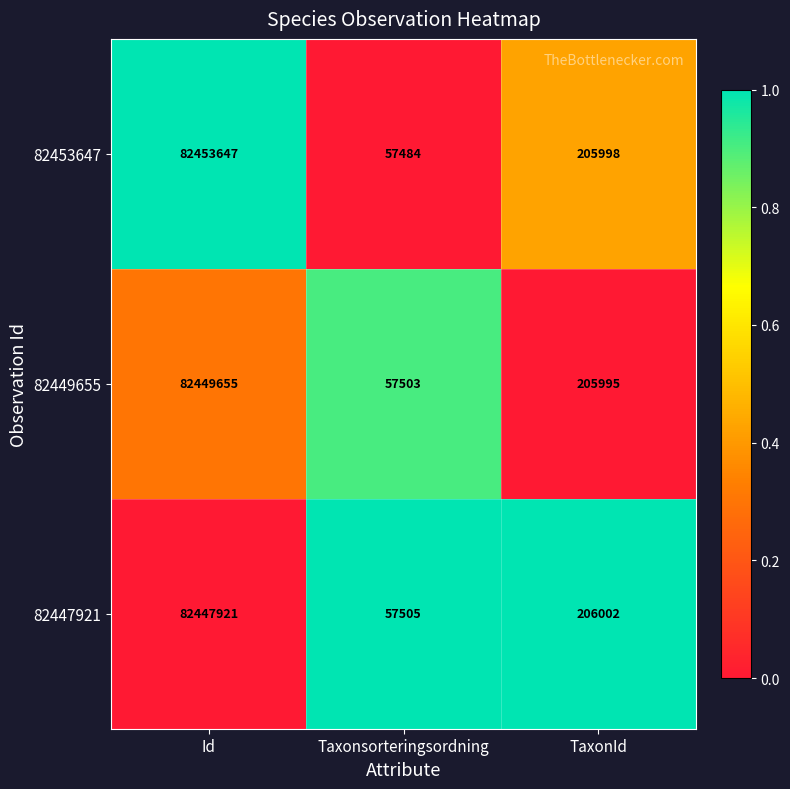

Rank the series by their maximum value, from lowest to highest.

82447921, 82449655, 82453647